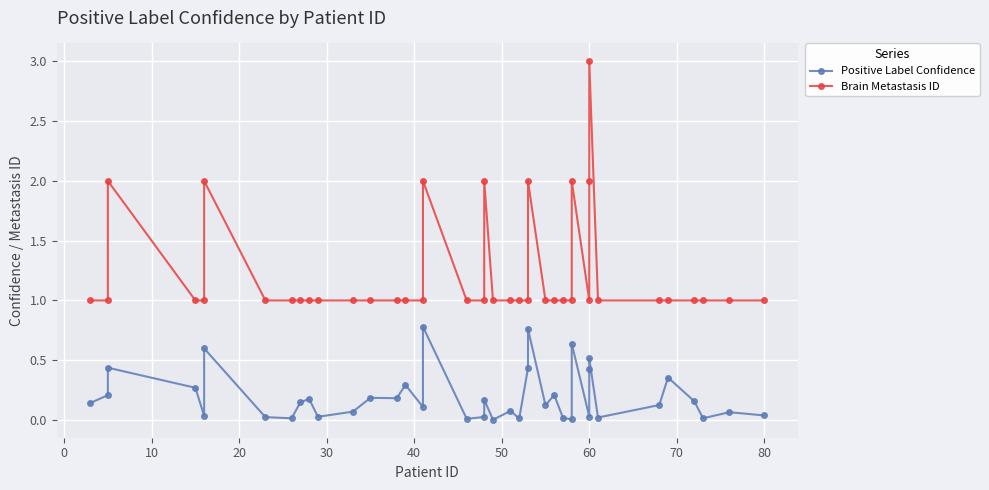

How many lines are shown in the chart?

2